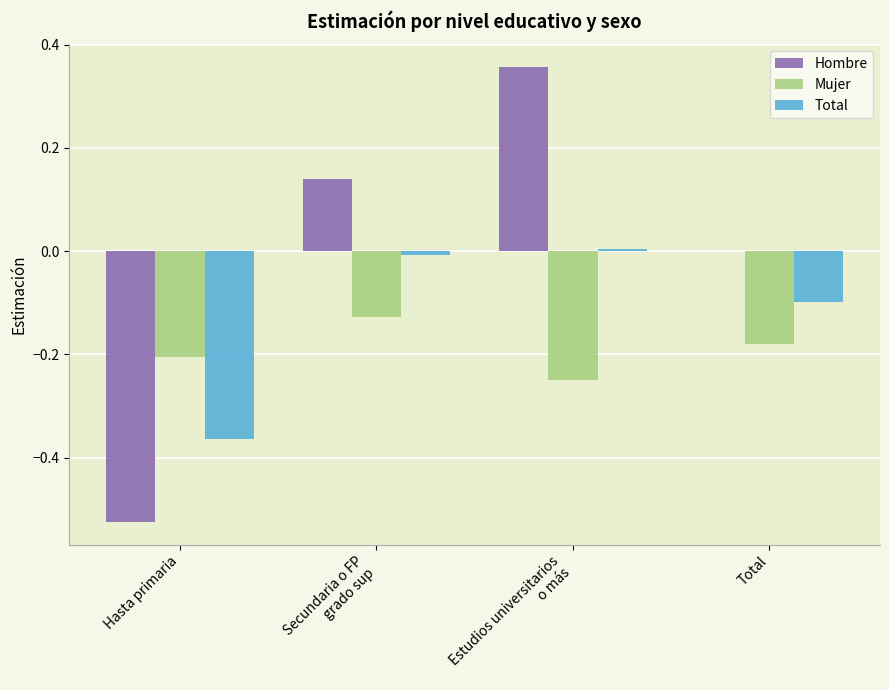

Which series has the largest total across all categories?

Hombre